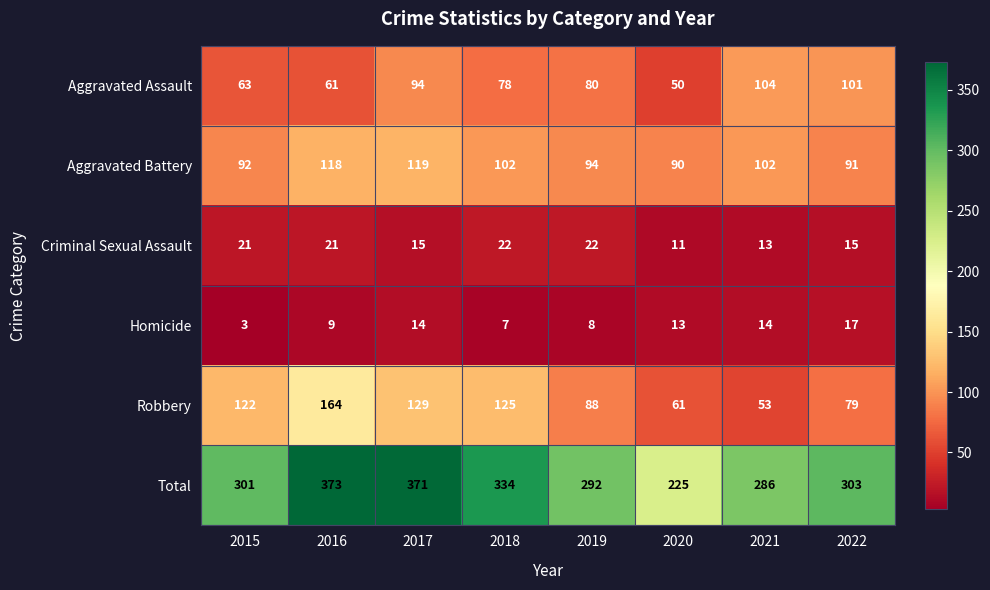

At which category is the sum across all series the highest?

2016